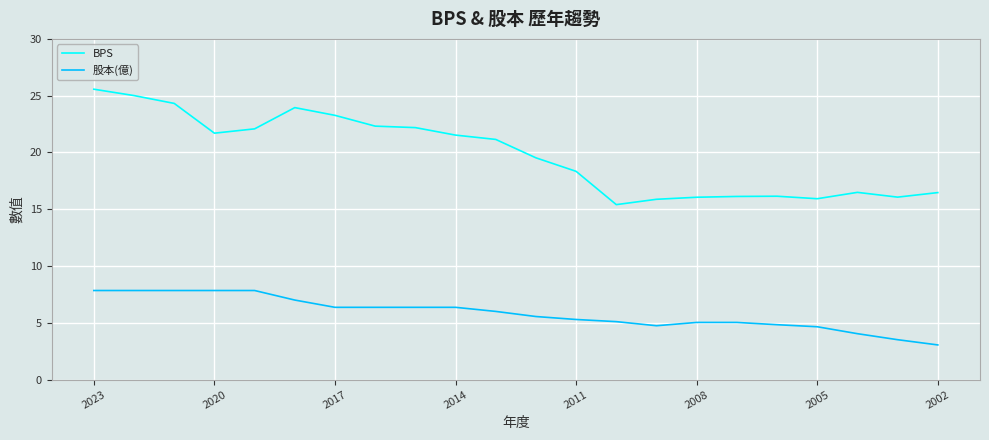

What is the maximum value shown in the chart?

25.6